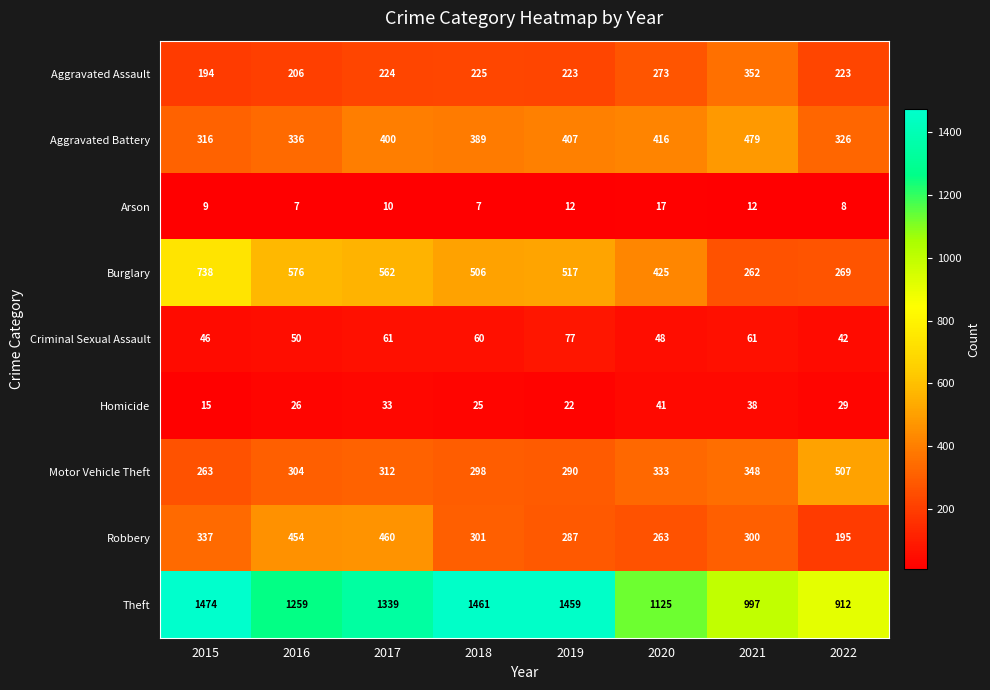

What is the difference between the second highest and second lowest values in the Criminal Sexual Assault series?

15